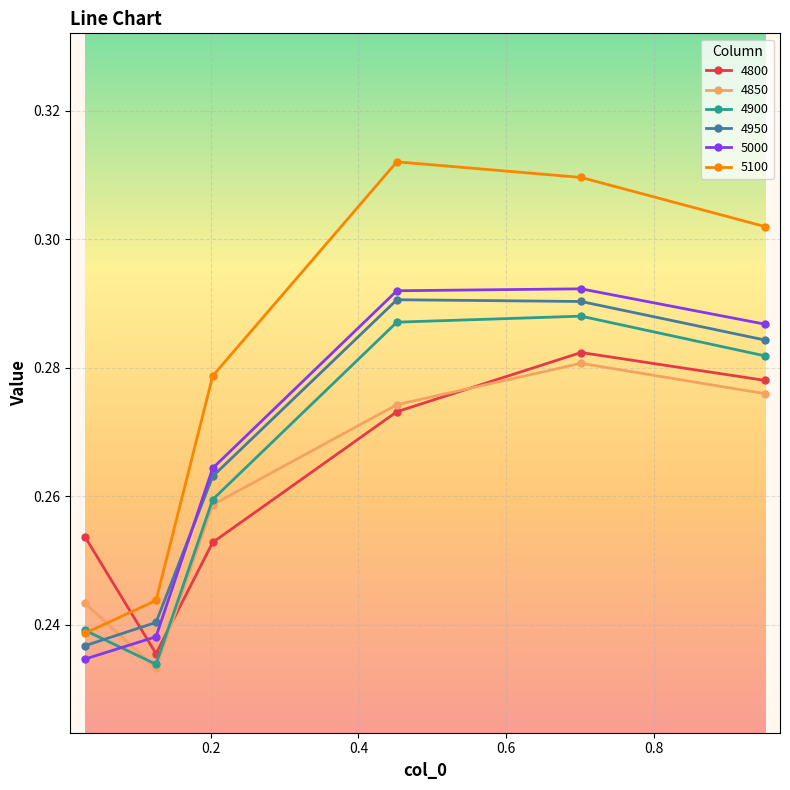

How many 4950 values are between 0 and 1?

6